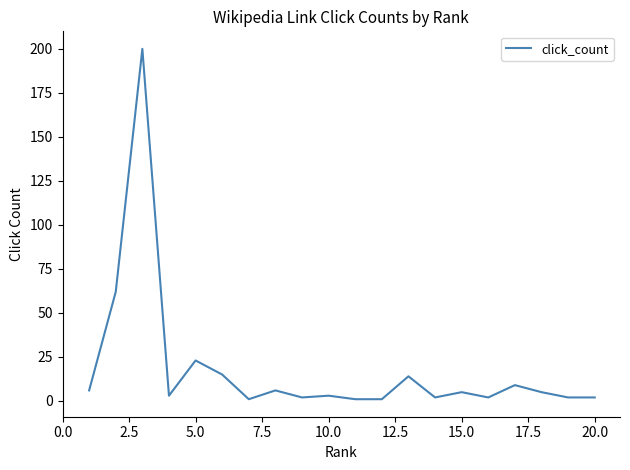

What is the average value?

18